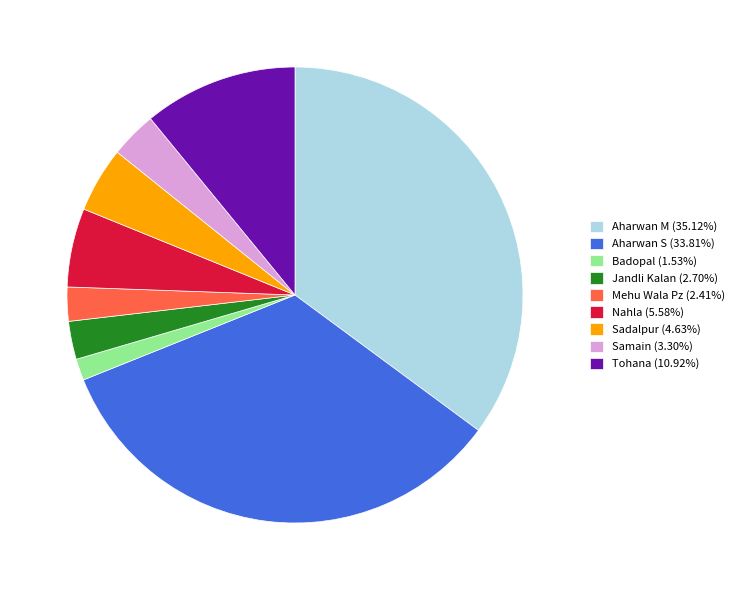

Is Nahla (5.58%) the majority of the pie?

No